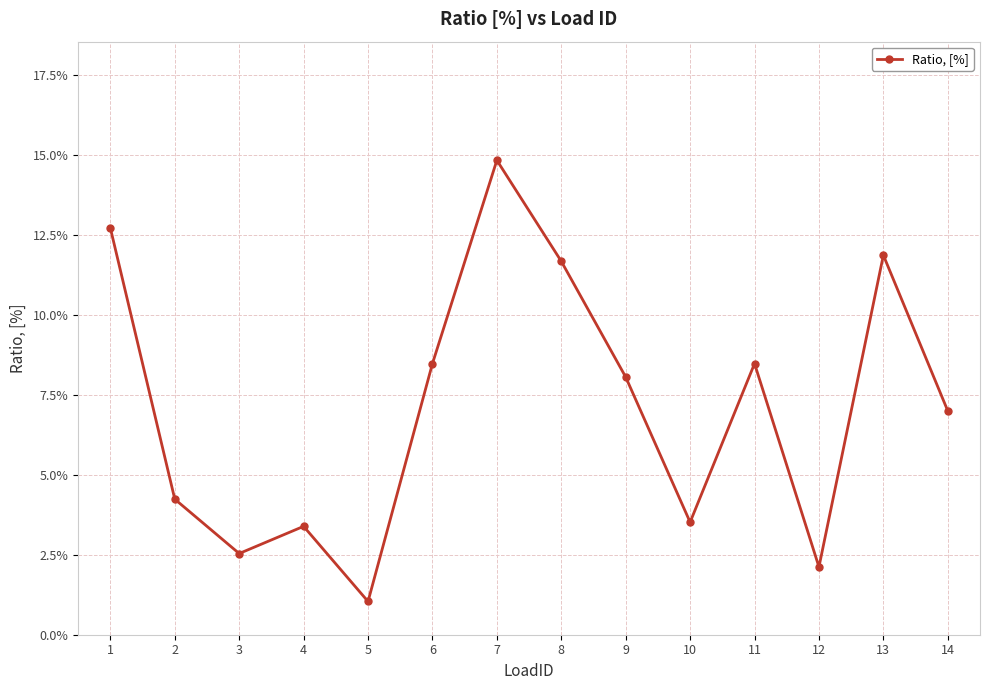

What is the average value?

0.1